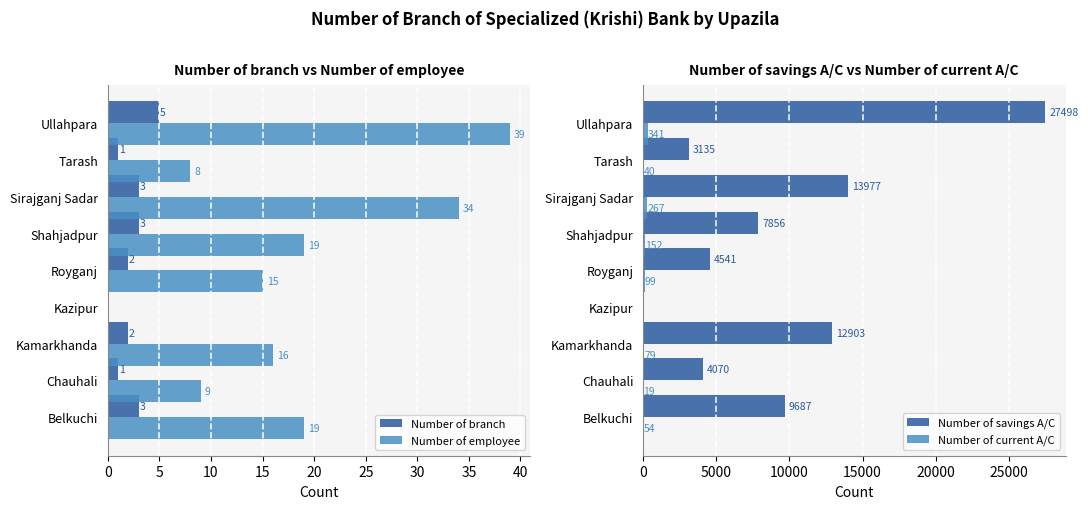

What is the sum of all Number of savings A/C values?

83667